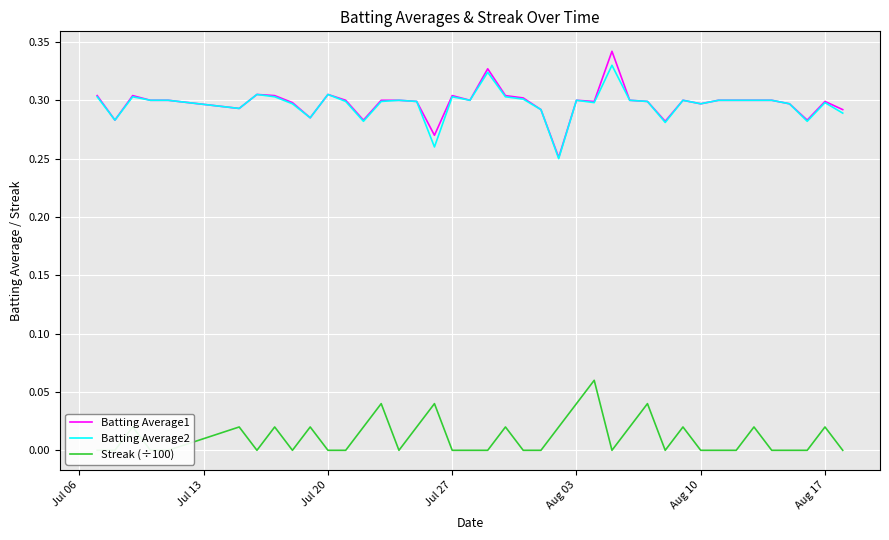

Count the number of data series in this chart.

3